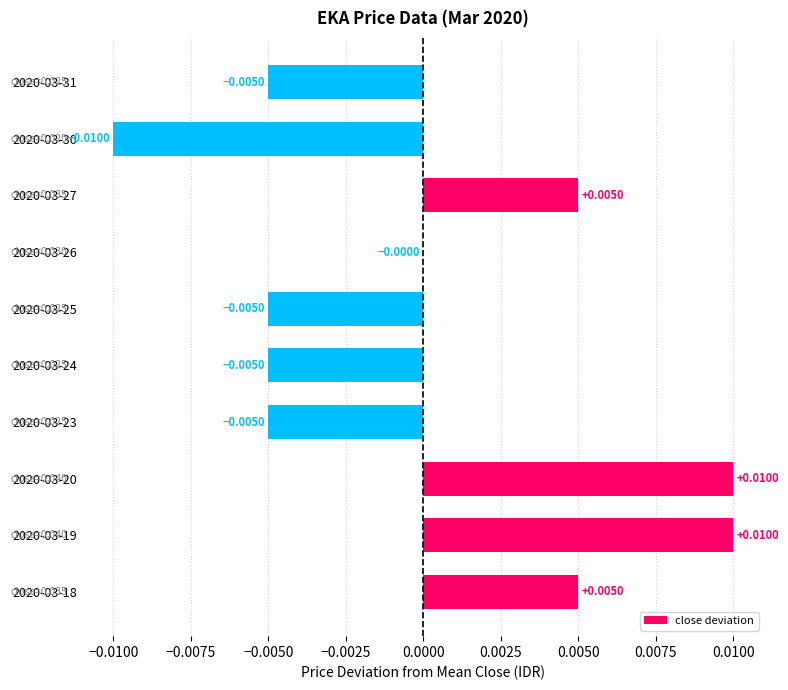

Between 2020-03-24 and 2020-03-19, which is larger?

2020-03-19